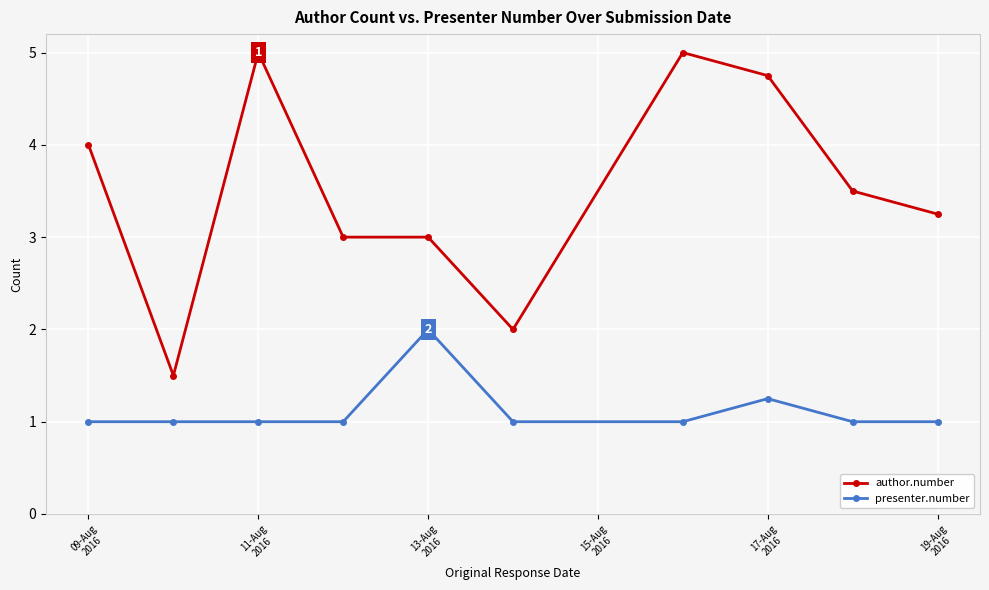

What is the average value of the presenter.number series?

1.1